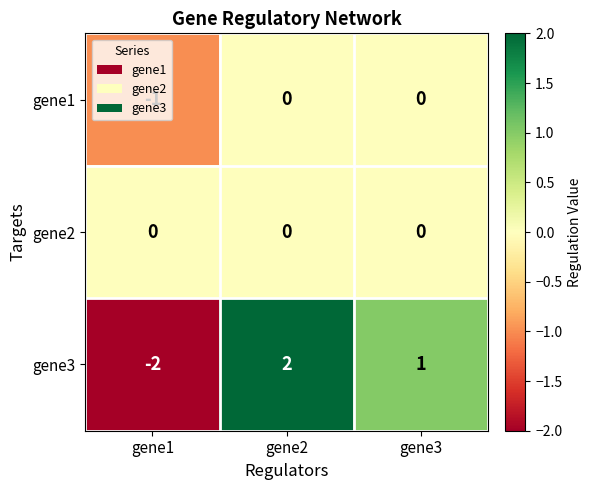

Rank the series by their average value, from highest to lowest.

gene3, gene2, gene1